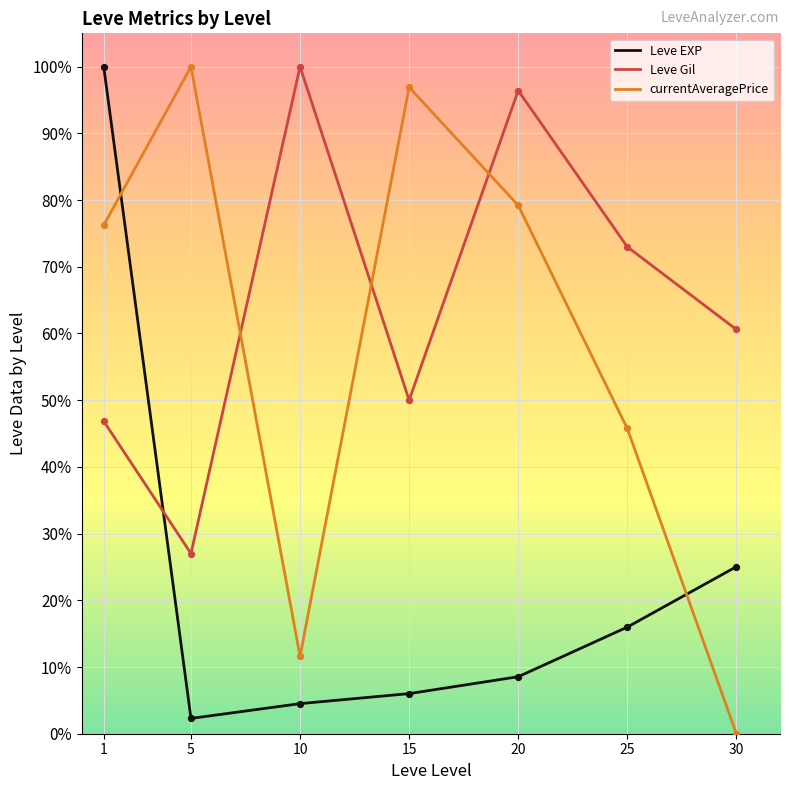

At how many categories does at least one series exceed 80?

5